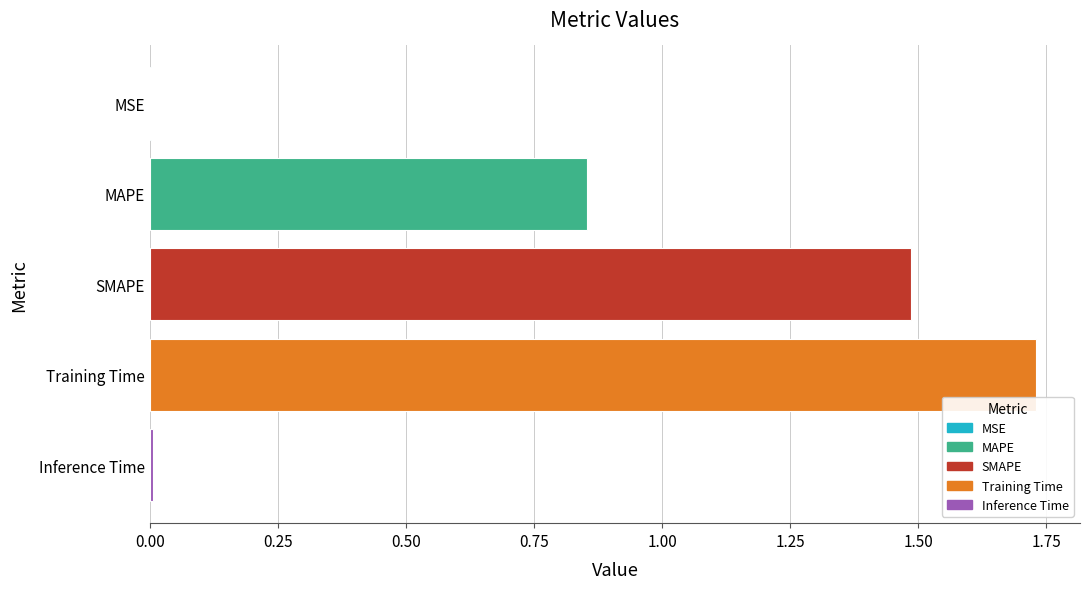

What is the sum of the values at Training Time and MAPE?

2.6